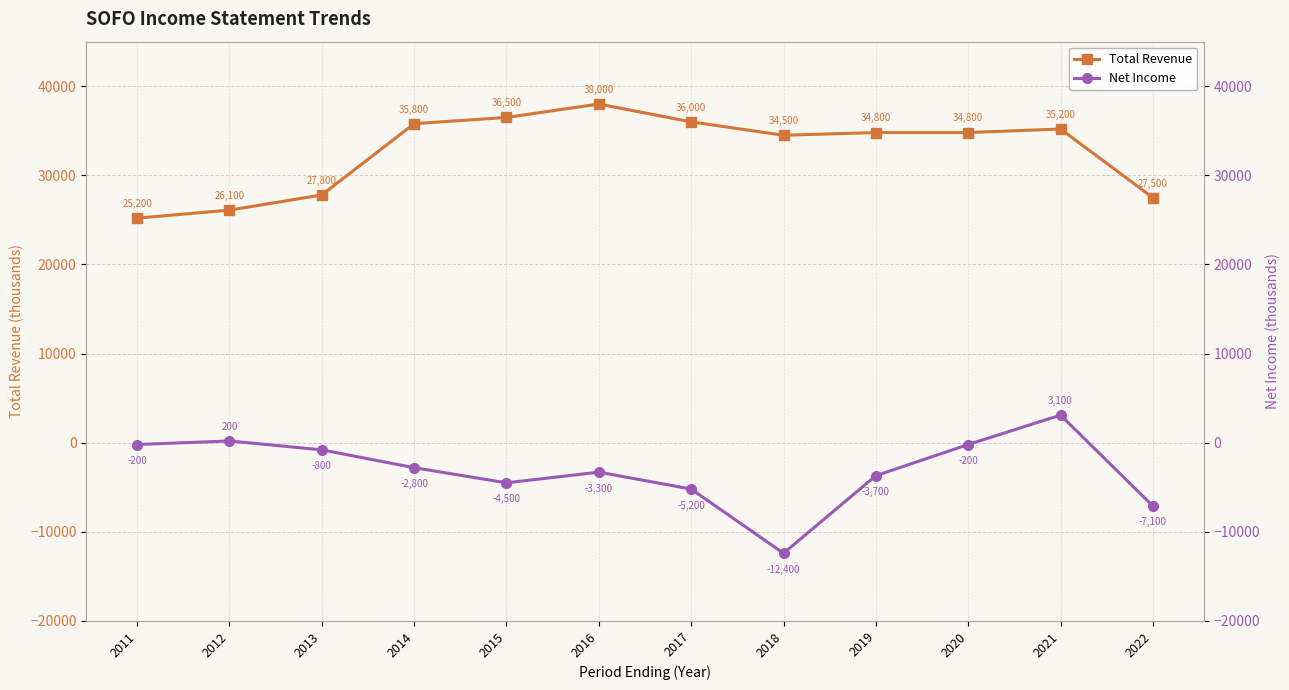

How many interior local valleys does the Total Revenue series have?

1